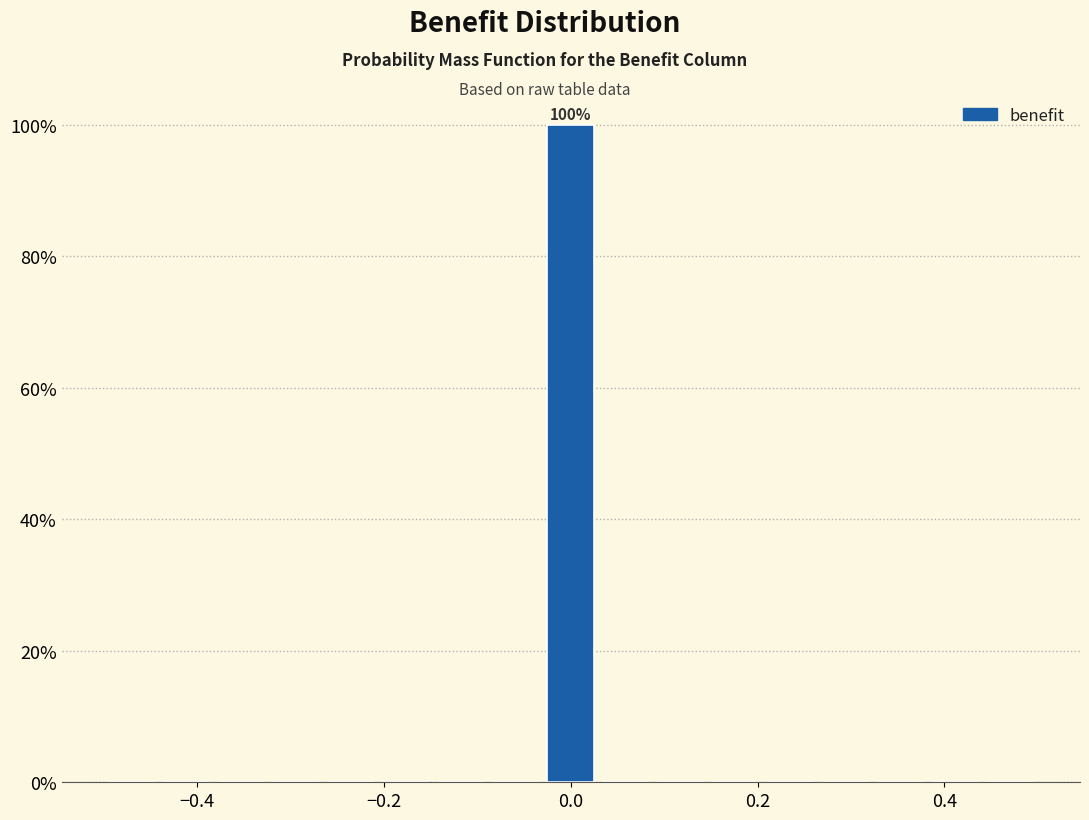

Around what value on the x-axis is the tallest bar? Give the approximate position of its centre, as read against the axis.

0.00